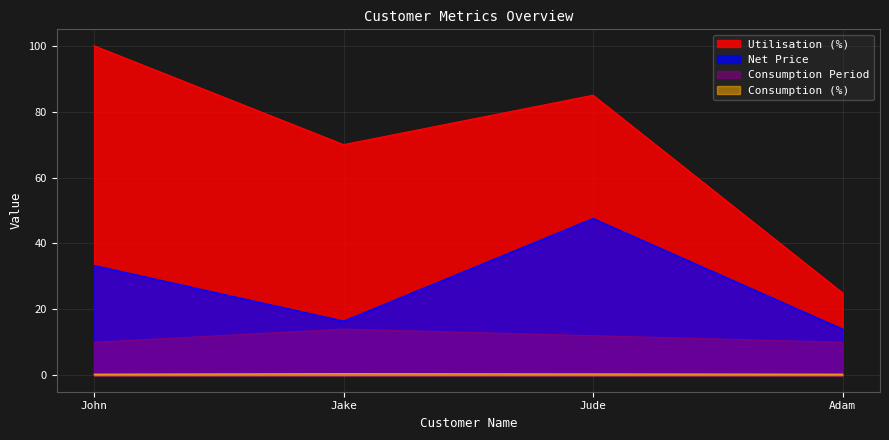

Where is the first local minimum for Net Price?

Jake